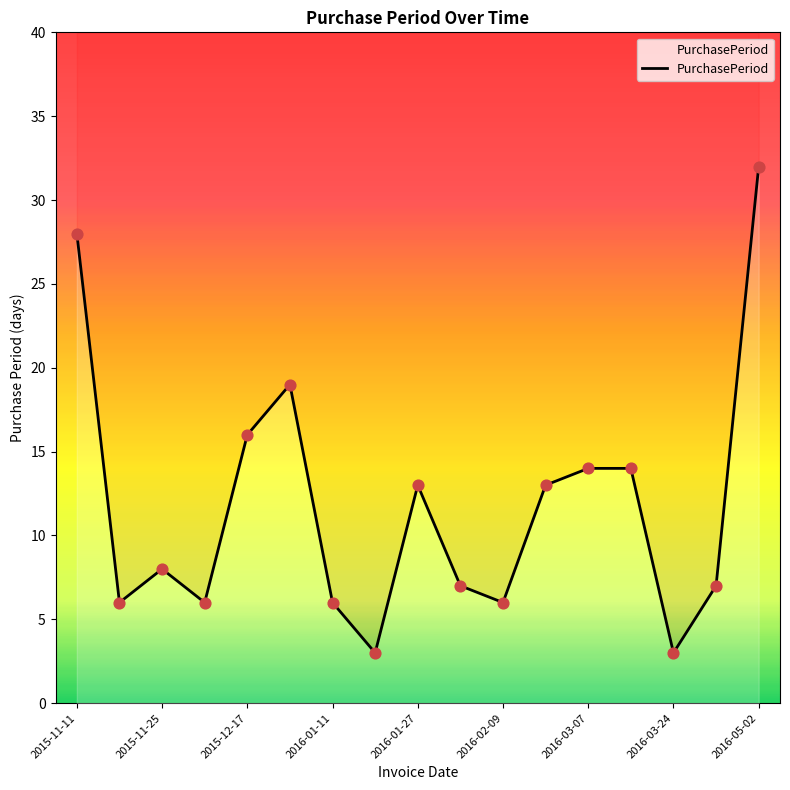

Which has a higher value, 2016-02-03 or 2016-05-02?

2016-05-02